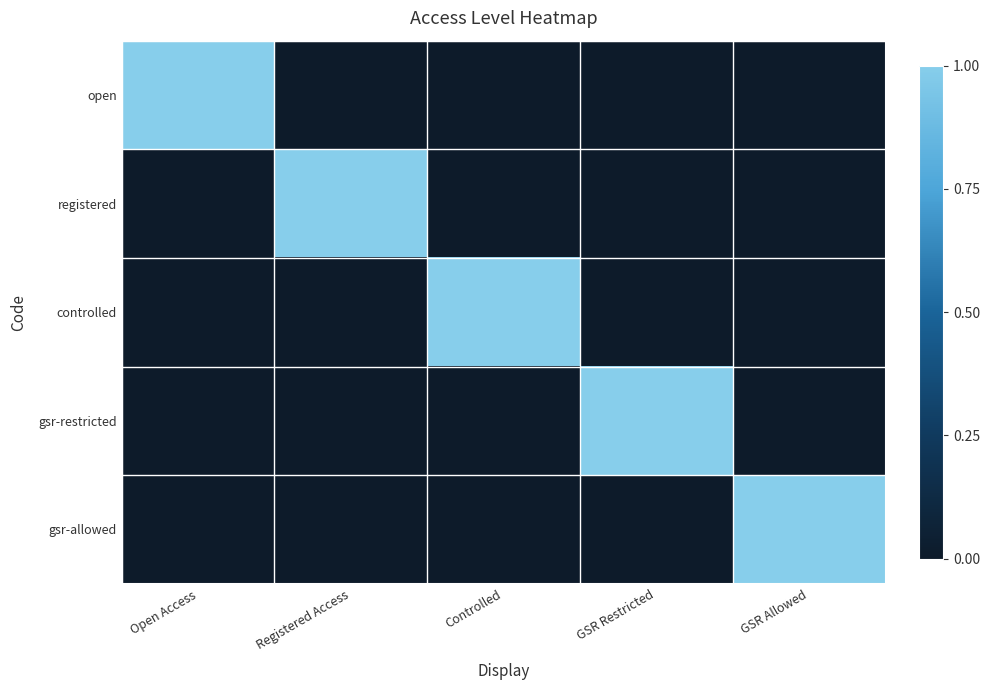

Reading left to right, what are all the values shown in this chart?

open: Open Access=1	Registered Access=0	Controlled=0	GSR Restricted=0	GSR Allowed=0
registered: Open Access=0	Registered Access=1	Controlled=0	GSR Restricted=0	GSR Allowed=0
controlled: Open Access=0	Registered Access=0	Controlled=1	GSR Restricted=0	GSR Allowed=0
gsr-restricted: Open Access=0	Registered Access=0	Controlled=0	GSR Restricted=1	GSR Allowed=0
gsr-allowed: Open Access=0	Registered Access=0	Controlled=0	GSR Restricted=0	GSR Allowed=1